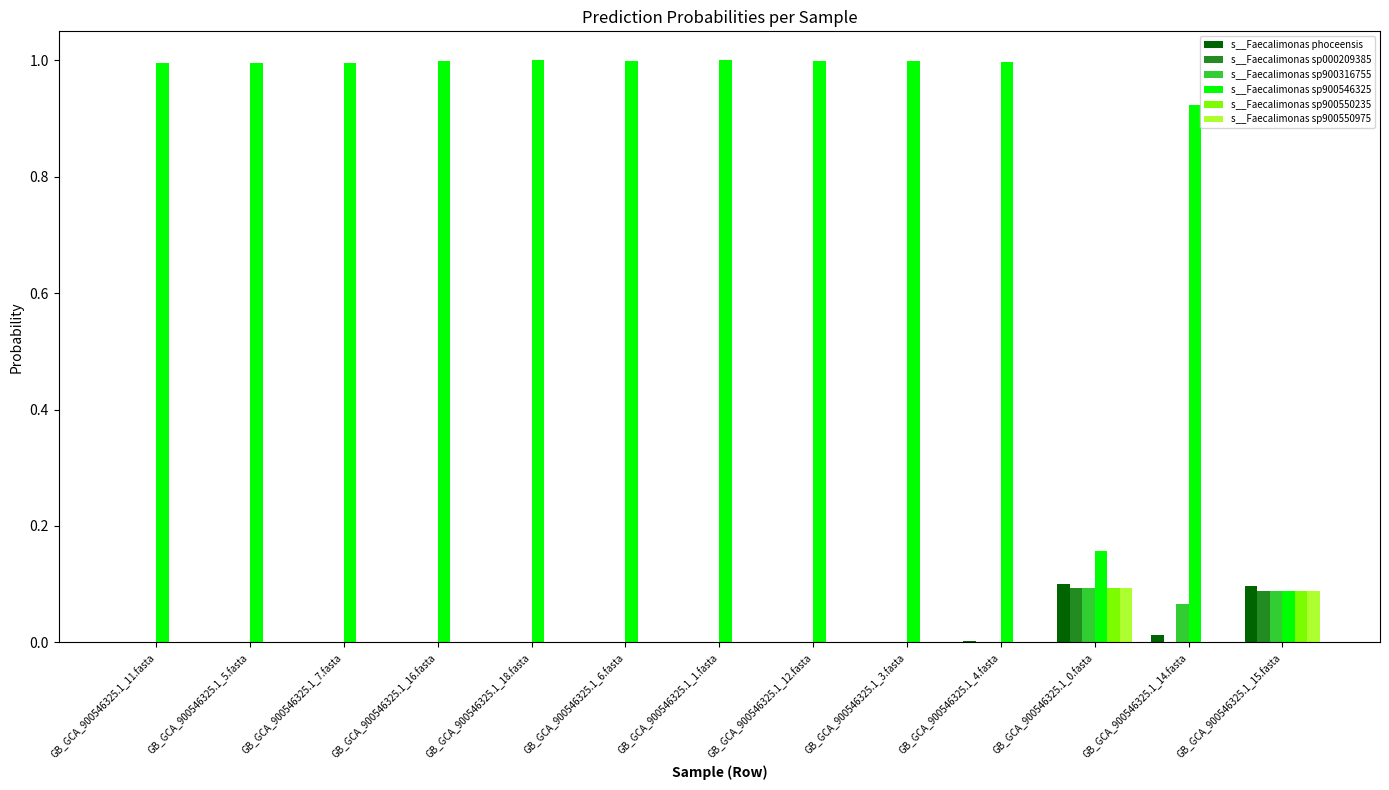

True or false: s__Faecalimonas phoceensis has a value of 0.0 at GB_GCA_900546325.1_4.fasta.

True